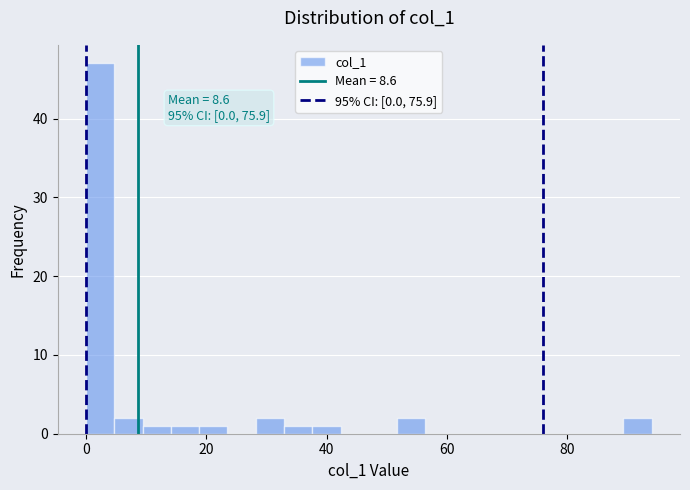

Around what value on the x-axis is the tallest bar? Give the approximate position of its centre, as read against the axis.

2